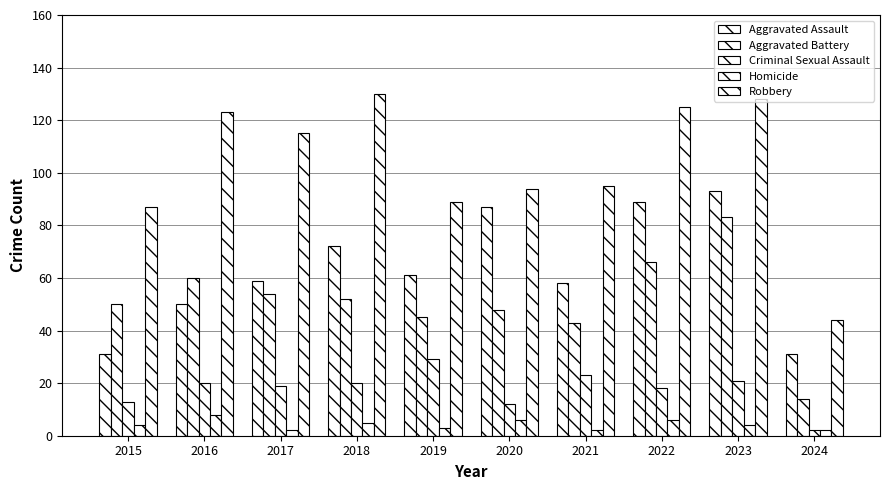

How many bars are there in each group?

5